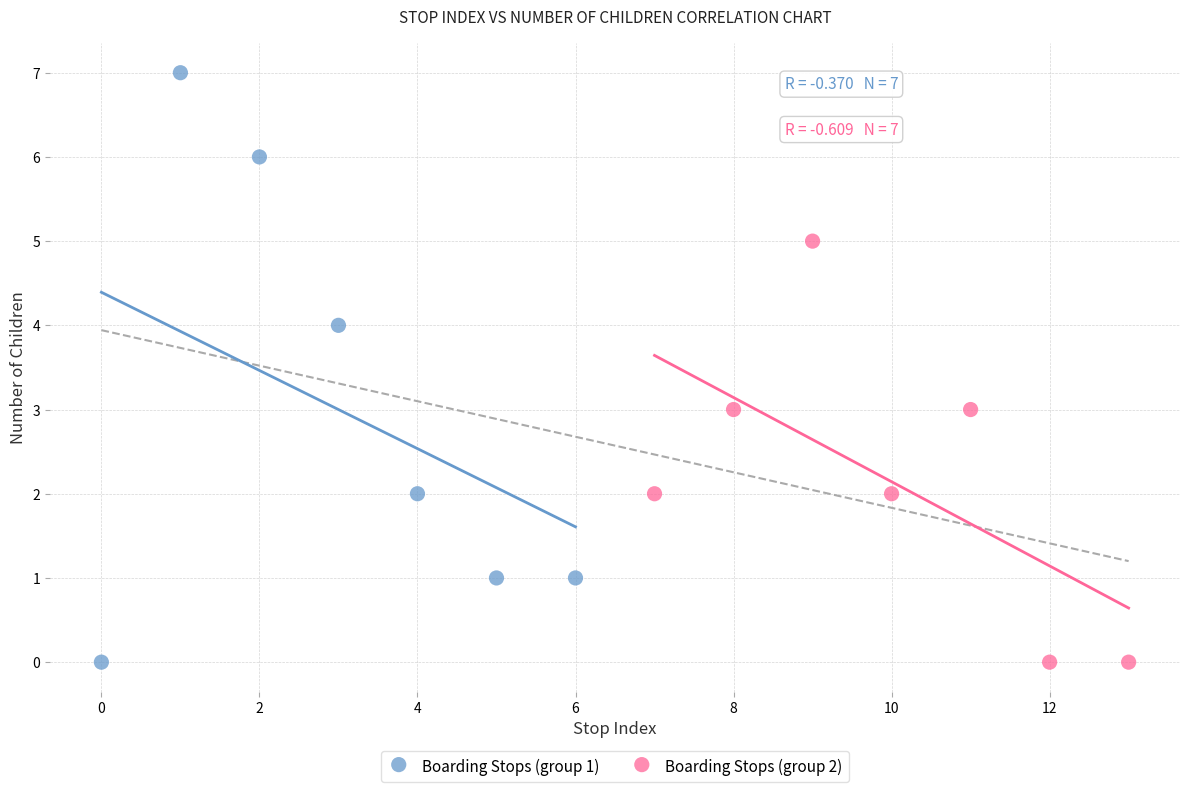

Which series has the largest Y range (max minus min)?

Boarding Stops (group 1)